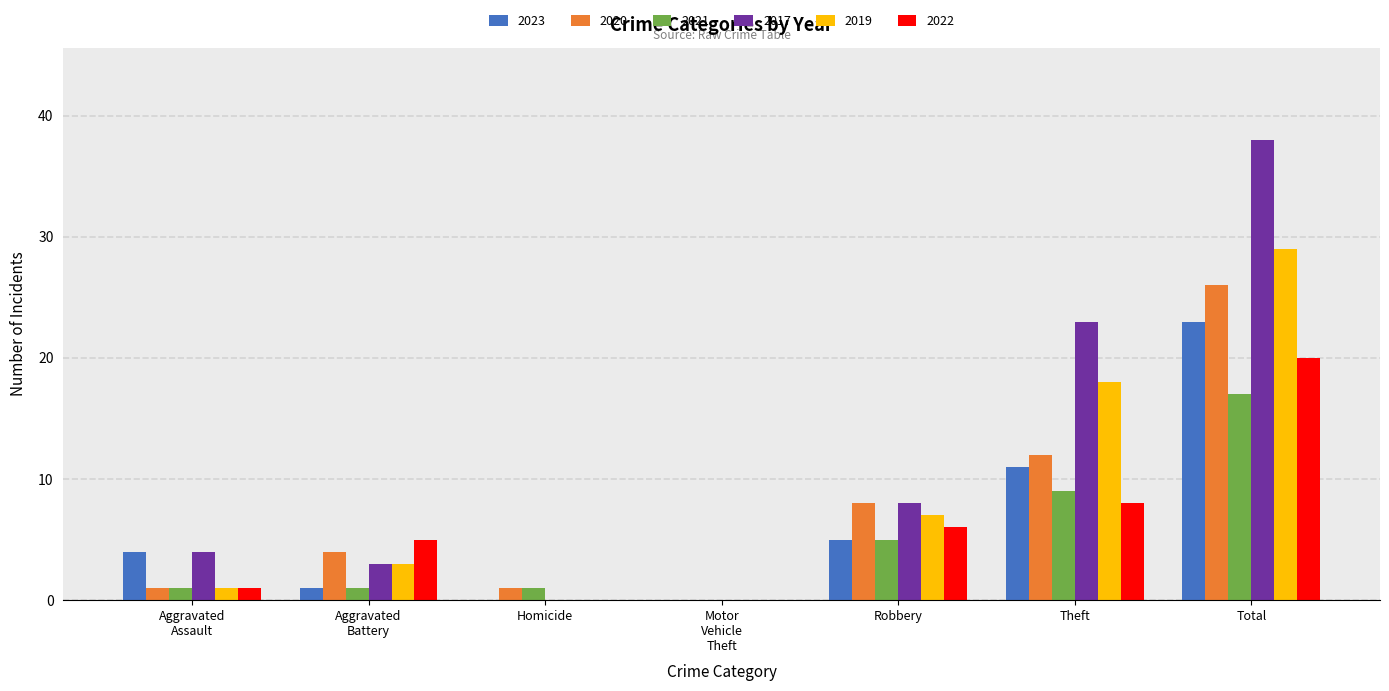

Is it true that 2022 equals 20 at Total?

True